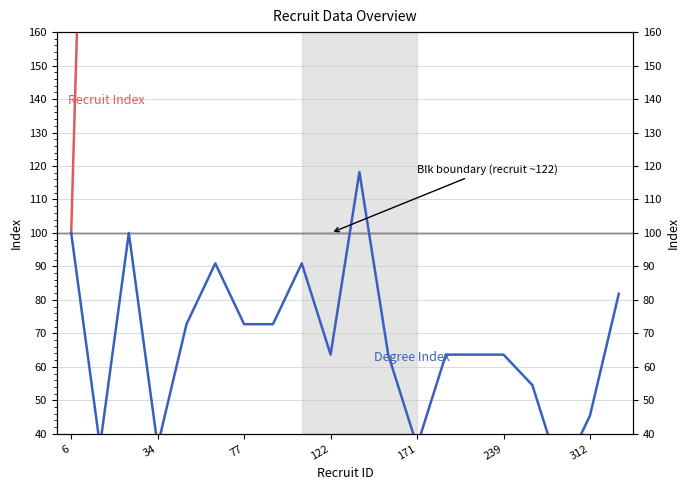

Count the number of data series in this chart.

2